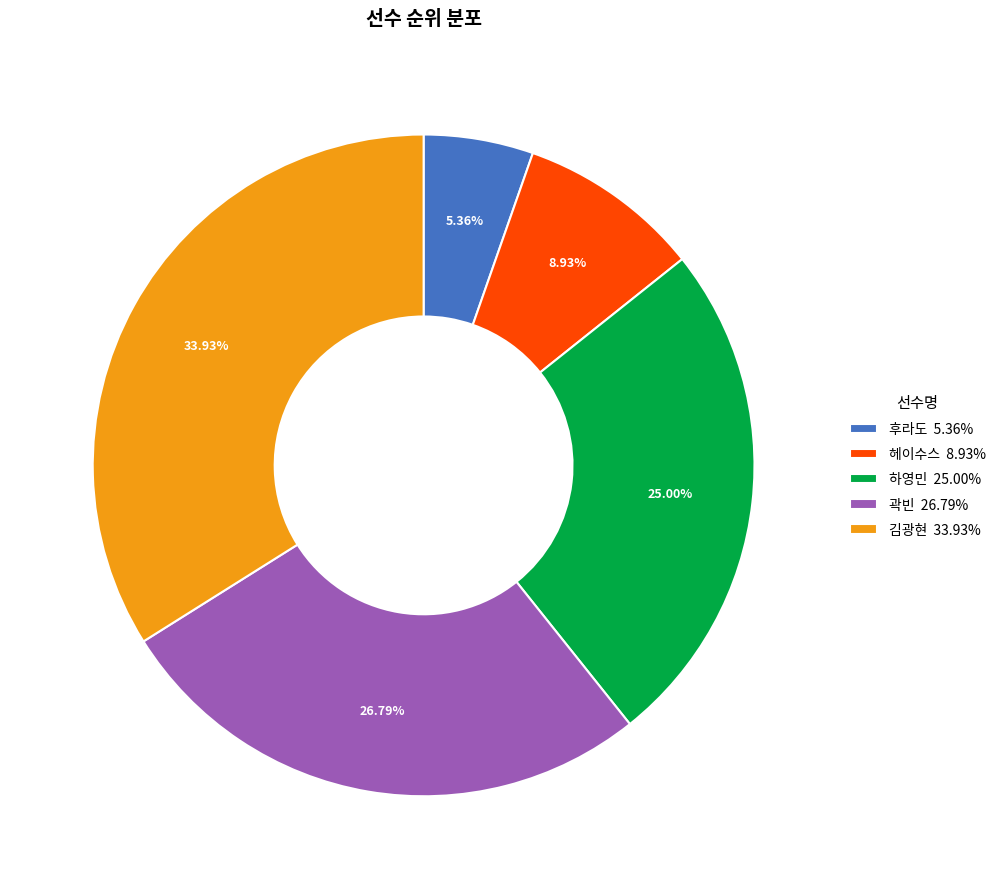

Count the number of slices in the pie.

5